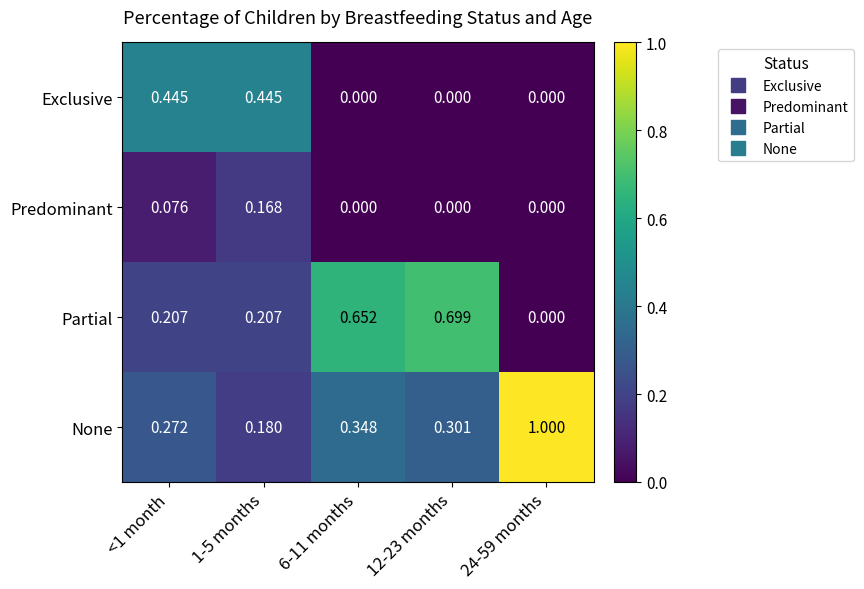

What is the maximum value shown in the chart?

1.0